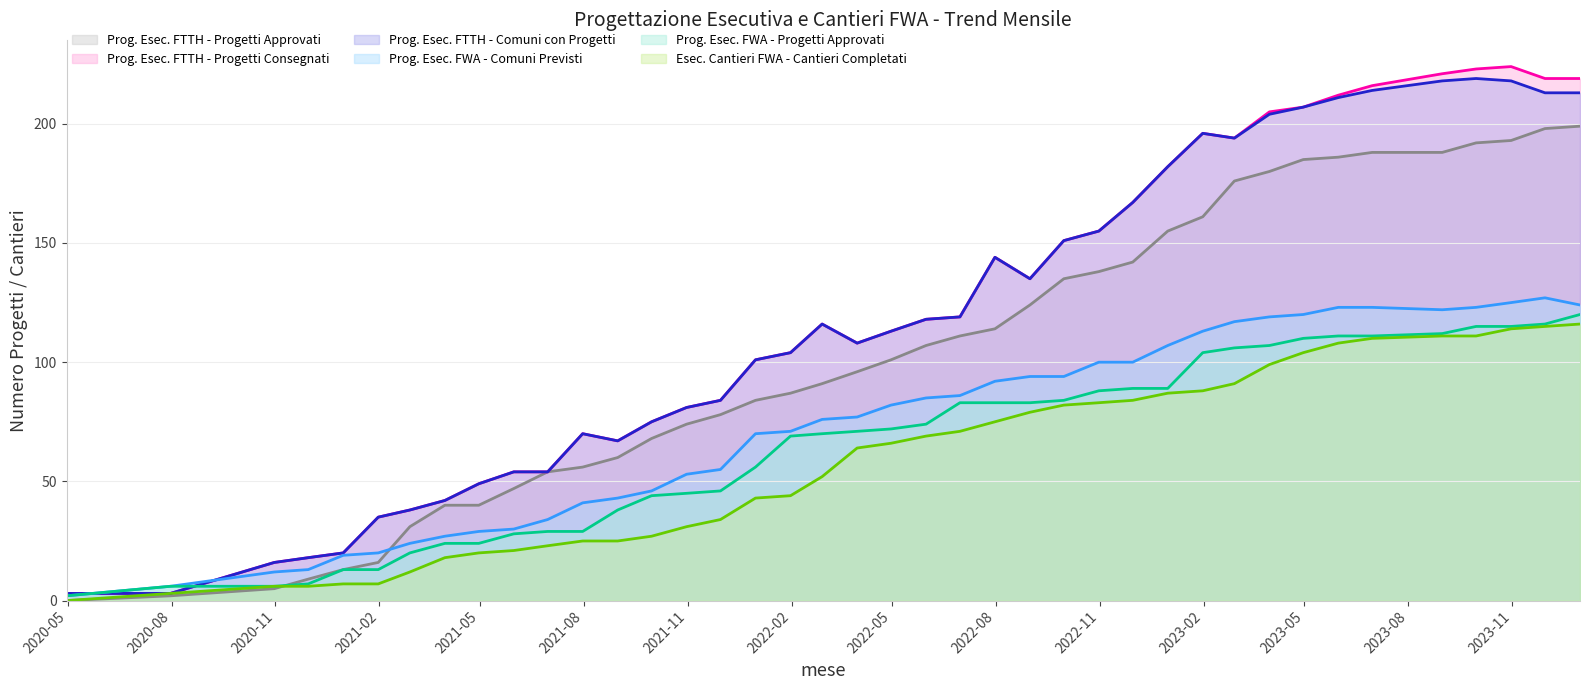

How many data points in Prog. Esec. FTTH - Progetti Consegnati are less than 116?

20